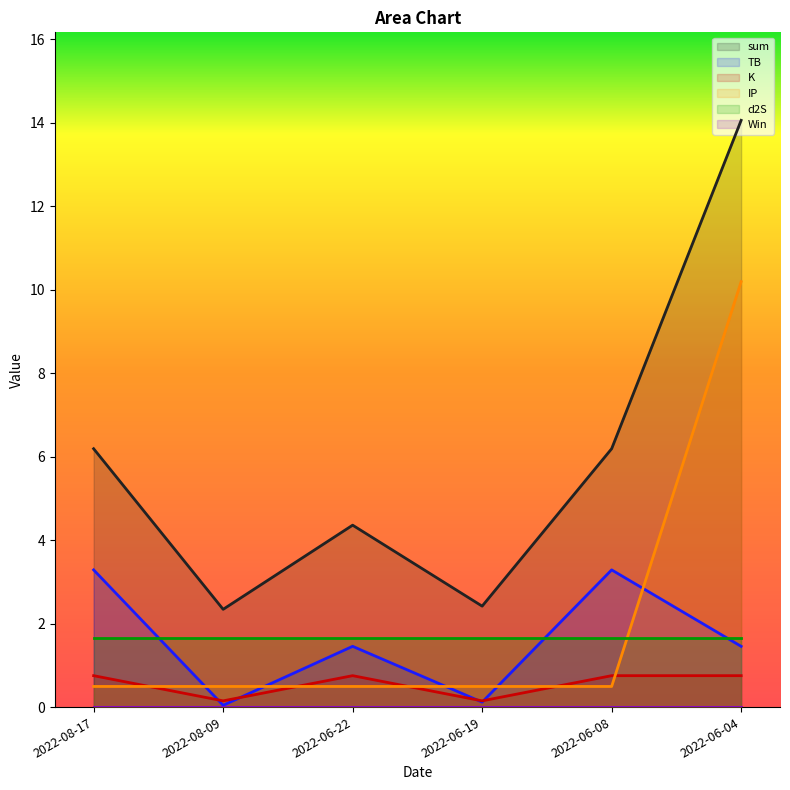

Which category has the lowest value in the K series?

2022-08-09